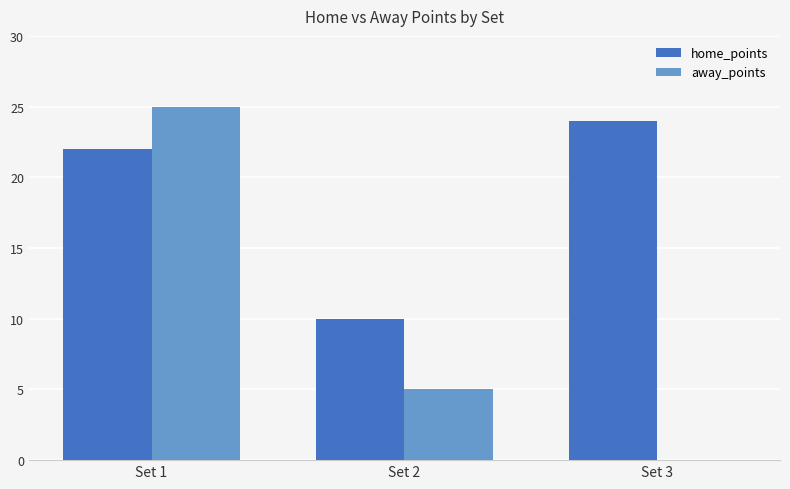

At which label is home_points closest to 17?

Set 1